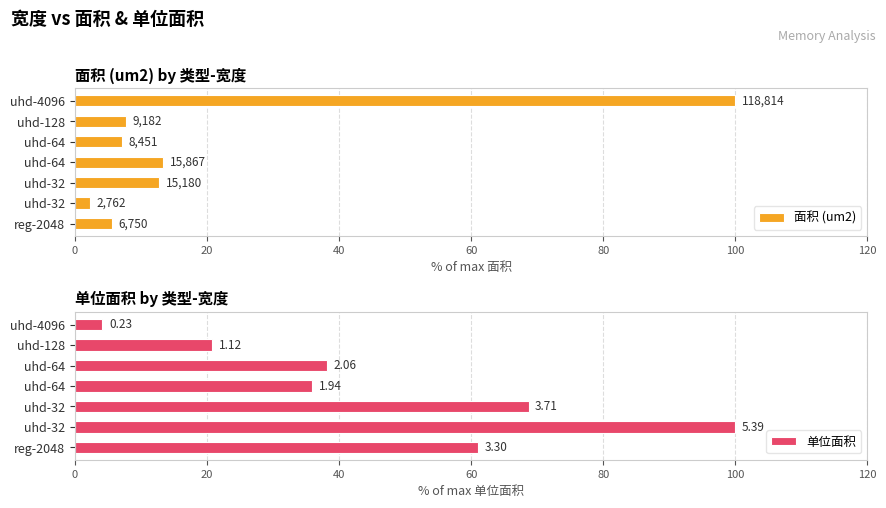

How many distinct data groups are displayed?

2